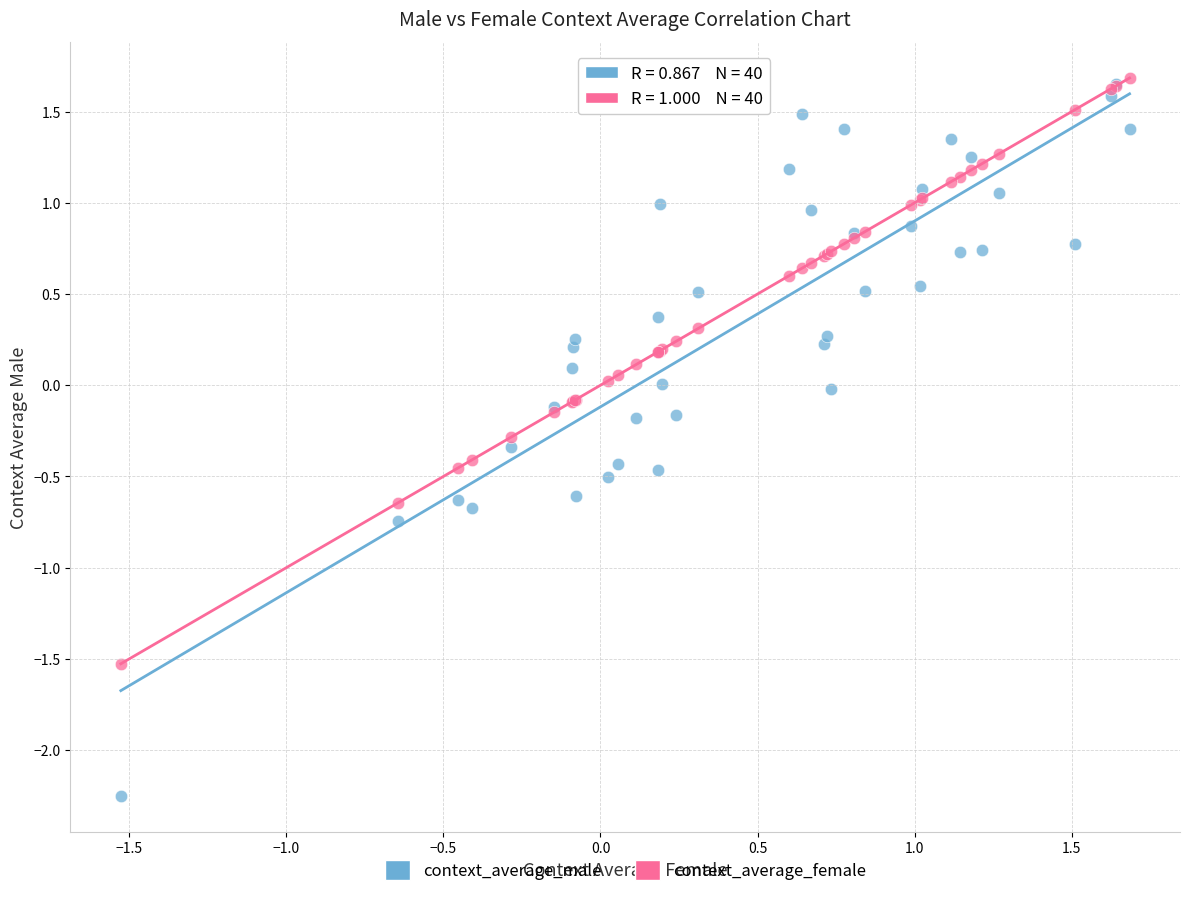

Which series has the largest Y range (max minus min)?

context_average_male